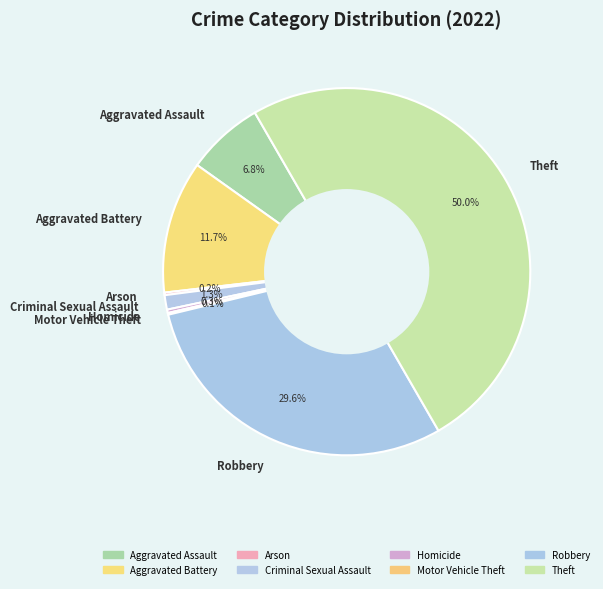

To the nearest percent, what portion does Aggravated Assault represent?

7%